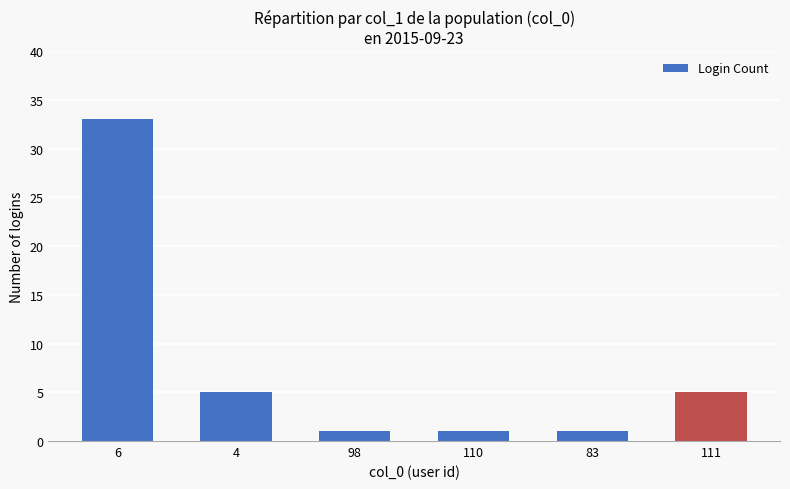

Is it true that the value at 6 is 33?

True